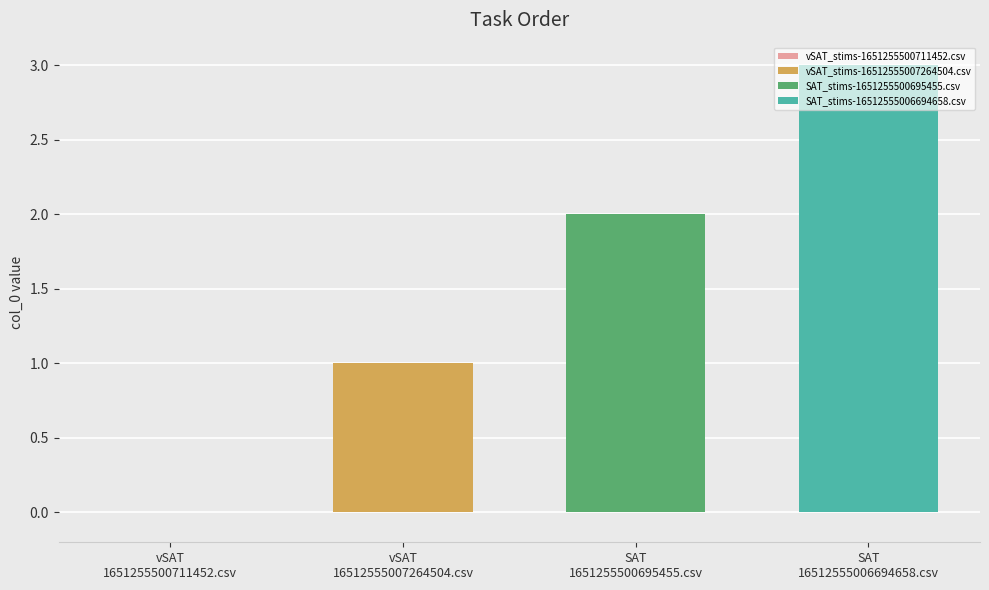

Which series has the largest range (max minus min)?

vSAT_stims-16512555007264504.csv